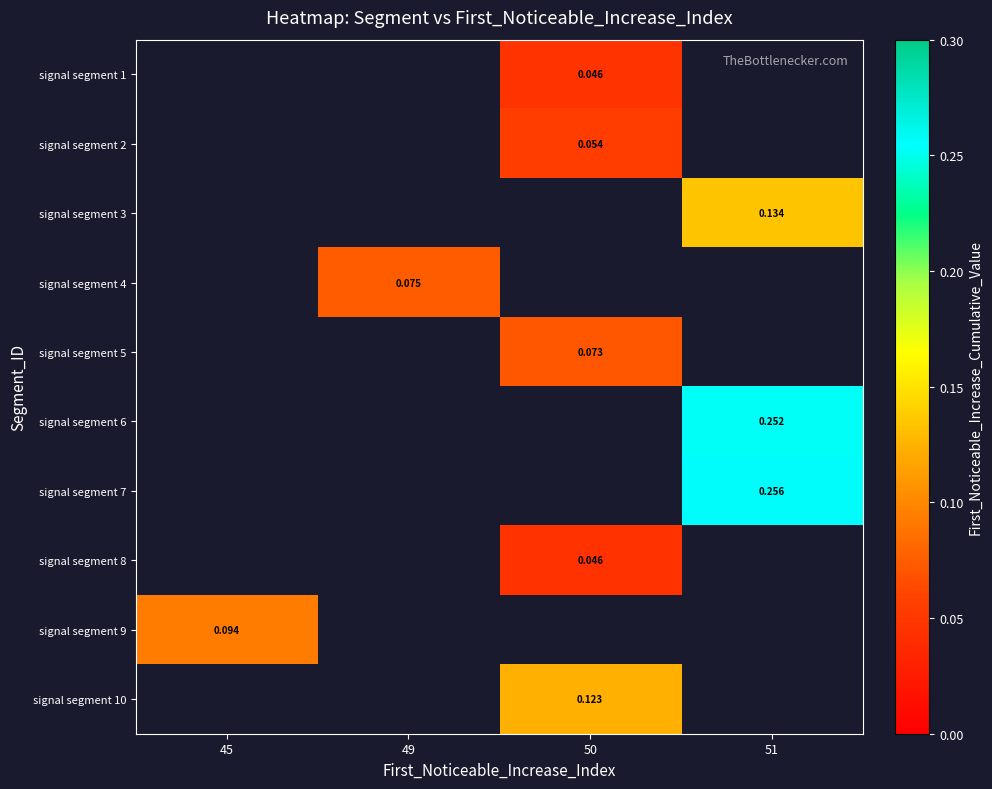

What is the difference between the highest and lowest values at 50?

0.1